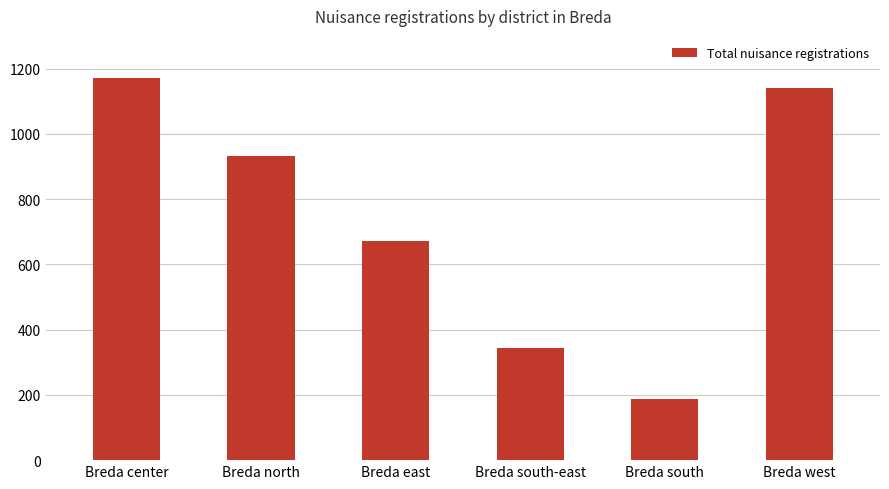

What is the ratio of the value at Breda center to the value at Breda south-east?

3.4